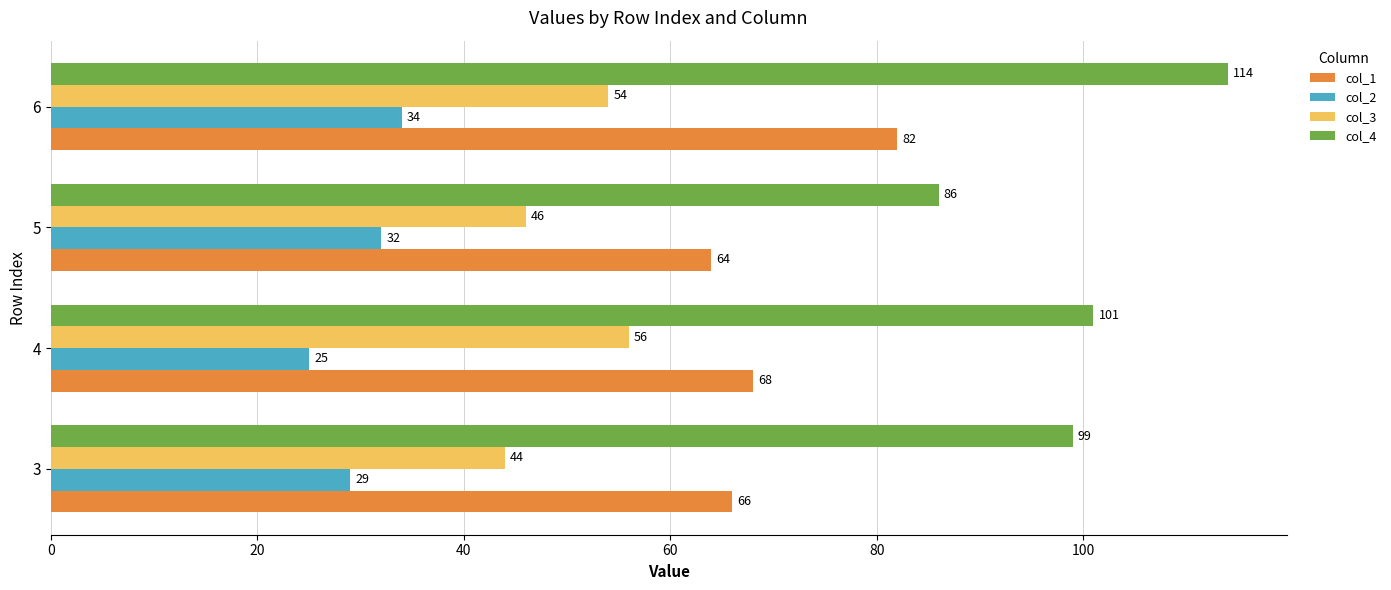

What is the maximum value shown in the chart?

114